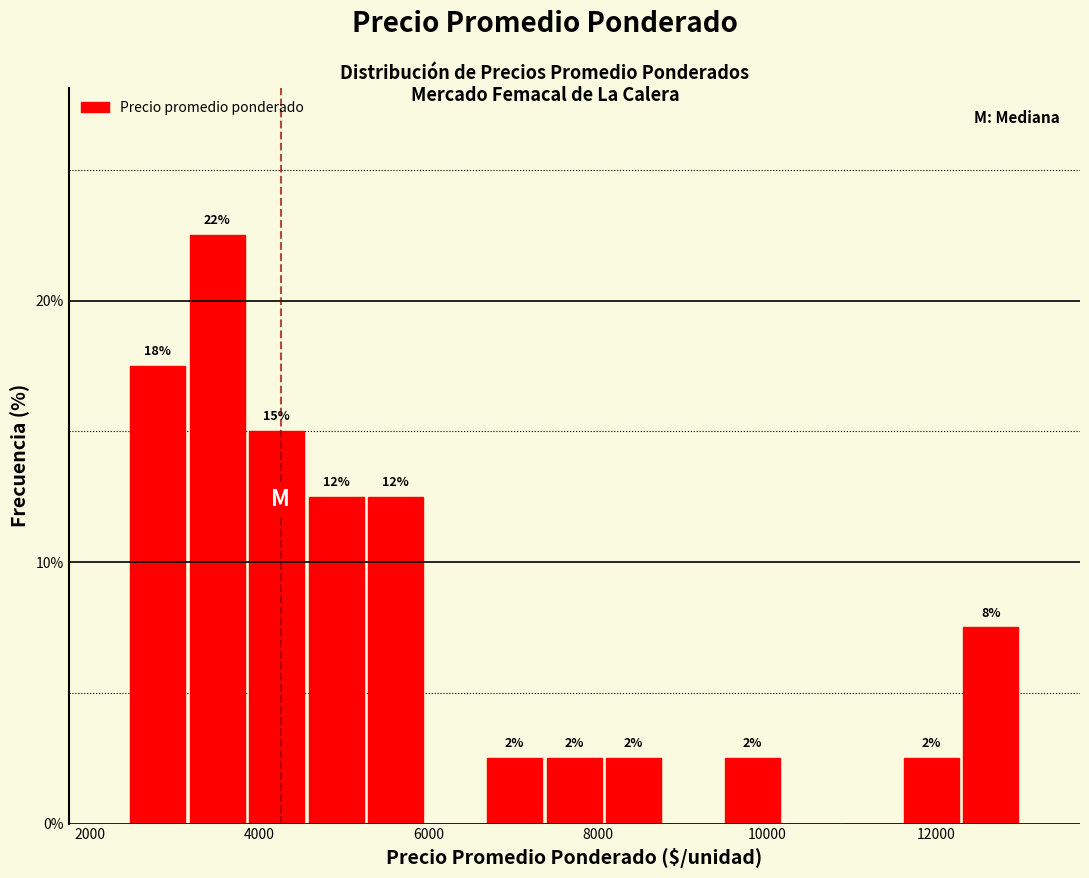

Read against the x-axis, roughly where is the centre of the tallest bar?

3600